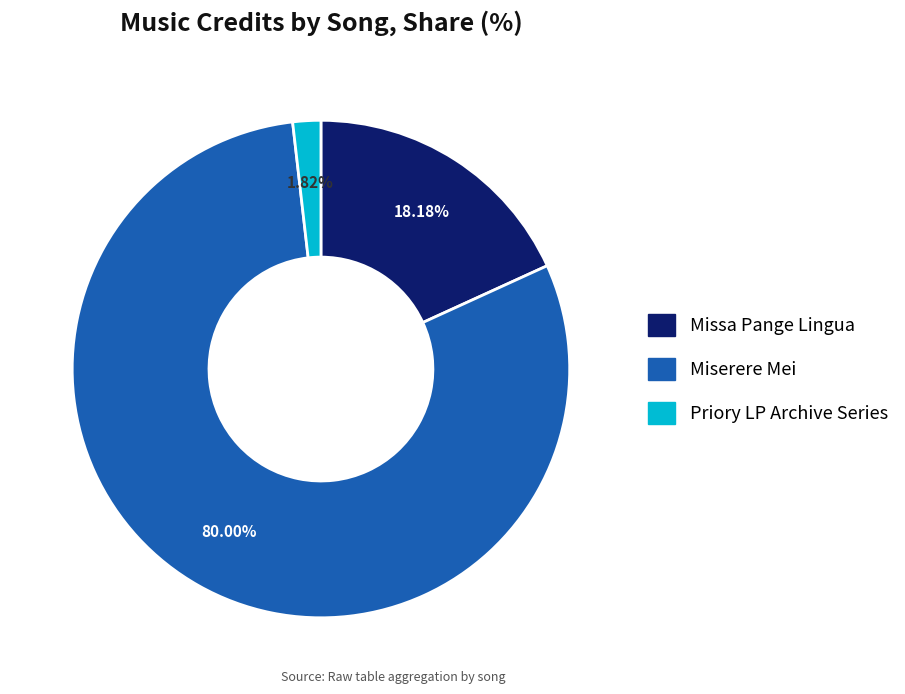

Is there a majority slice in this chart?

Yes